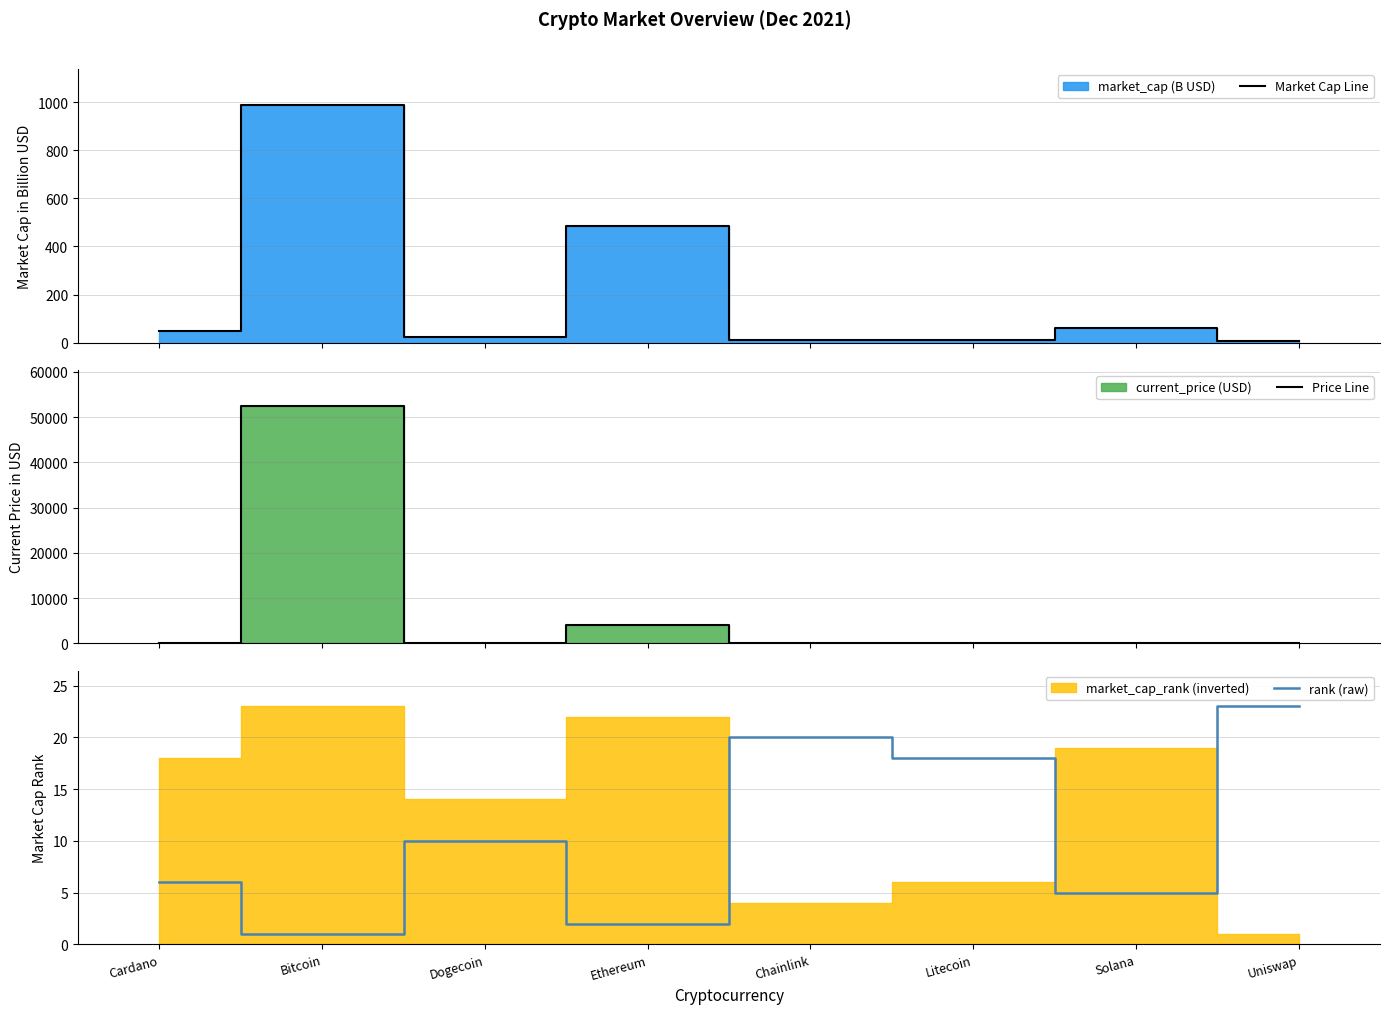

What is the difference between the Price Line values at Litecoin and Solana?

20.0